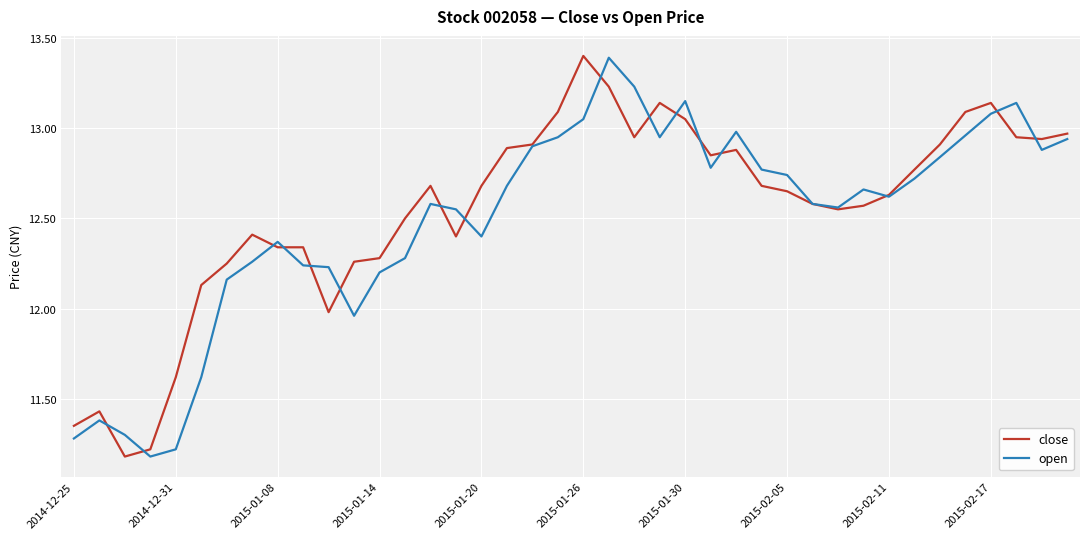

What is the smallest value displayed?

11.2